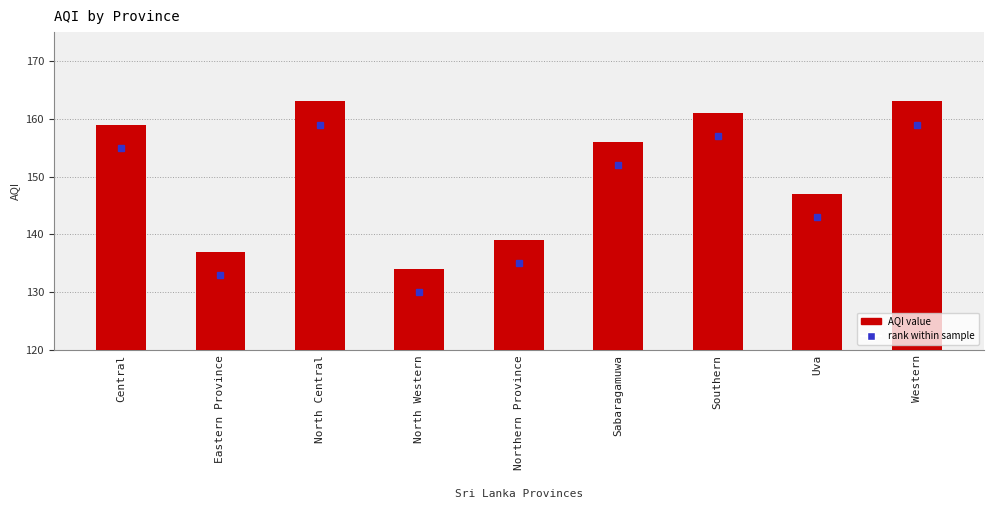

What is the sum of the values at North Central and Eastern Province?

300